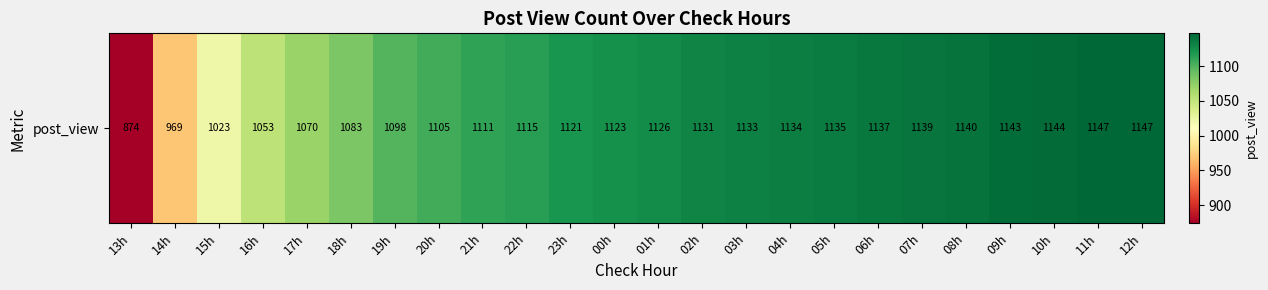

Rank the categories by value from highest to lowest.

11h, 12h, 10h, 09h, 08h, 07h, 06h, 05h, 04h, 03h, 02h, 01h, 00h, 23h, 22h, 21h, 20h, 19h, 18h, 17h, 16h, 15h, 14h, 13h